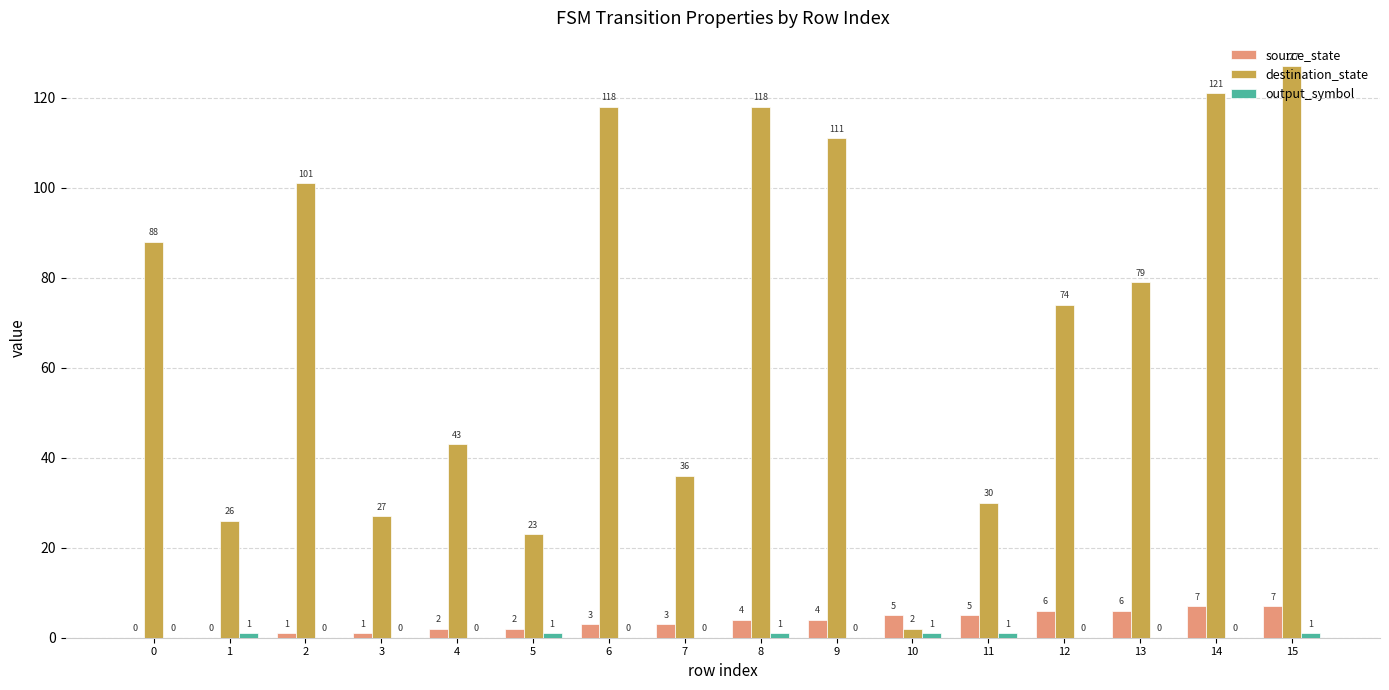

Which series has the largest total across all categories?

destination_state